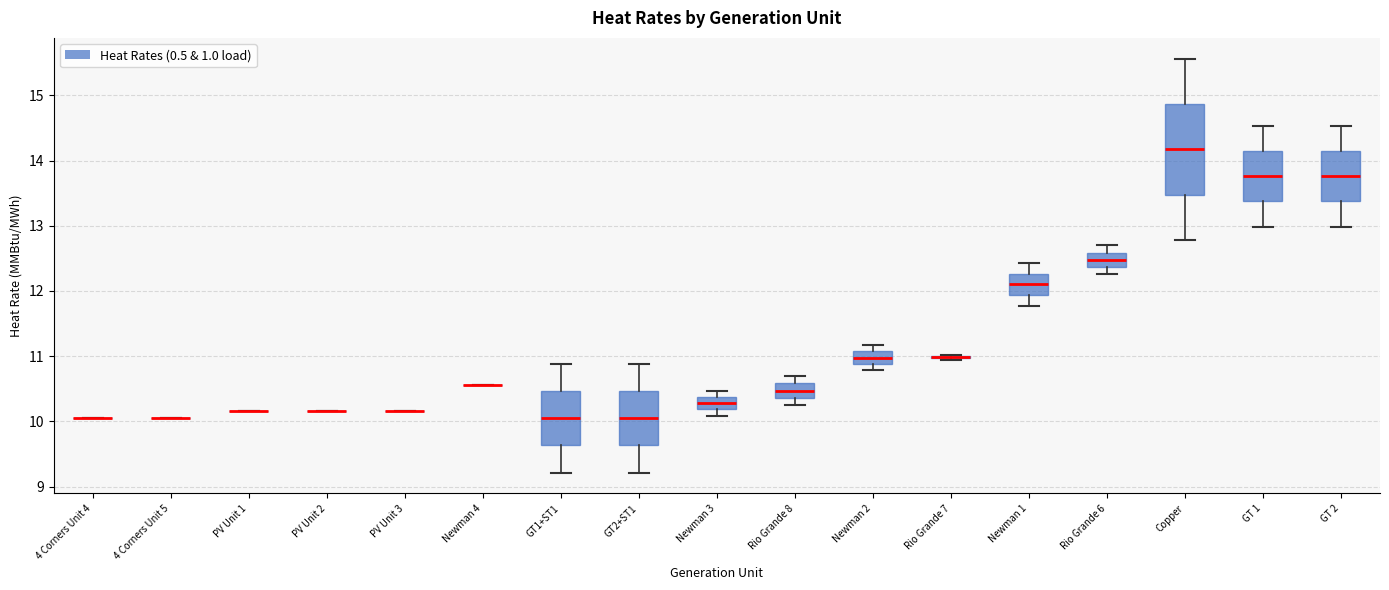

Which box is the tallest, from its lower edge to its upper edge?

Copper